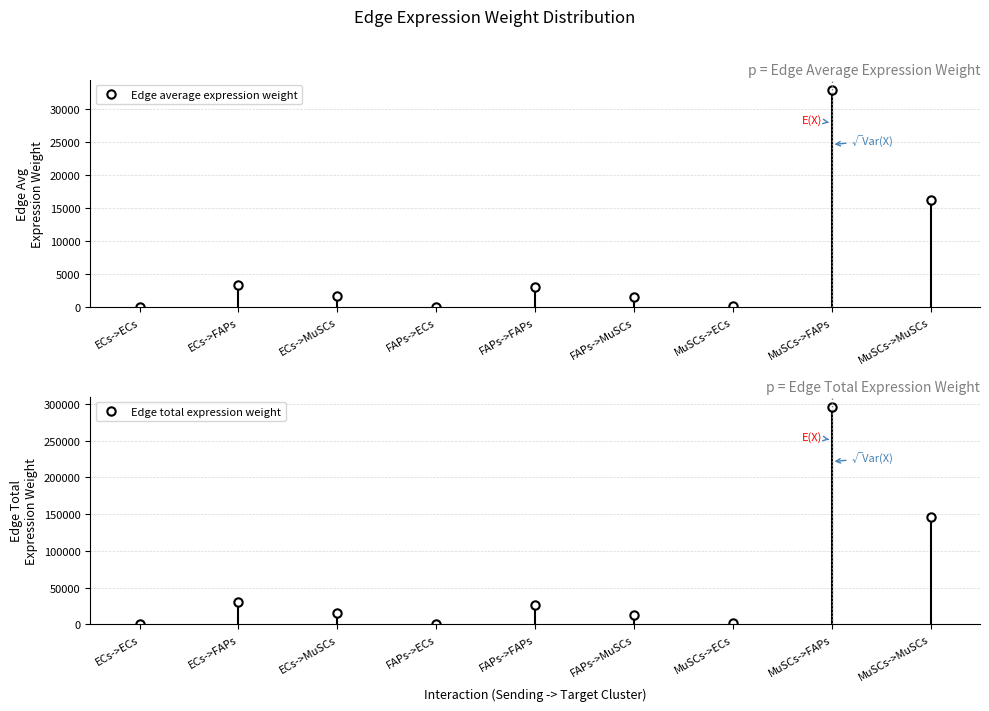

How many categories are shown in the chart?

9